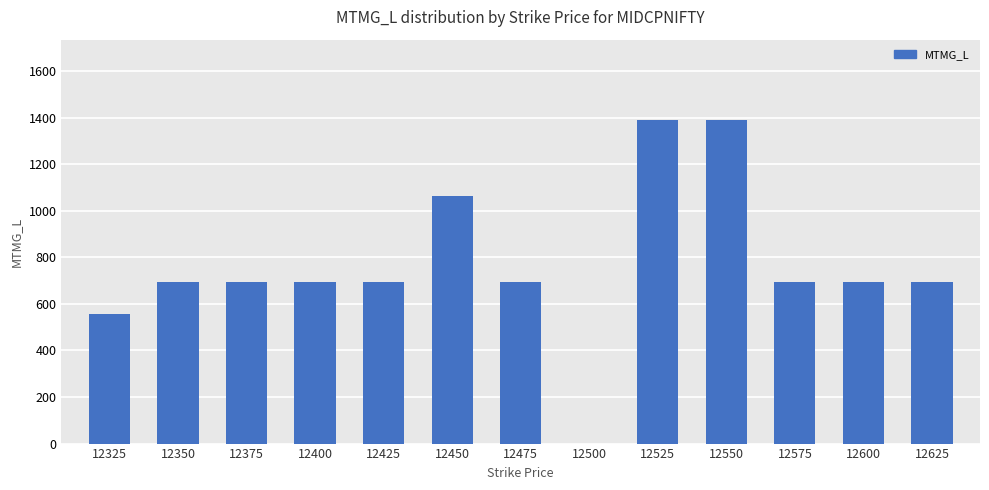

The chart shows a value of 1246.3 at 12600. True or false?

False